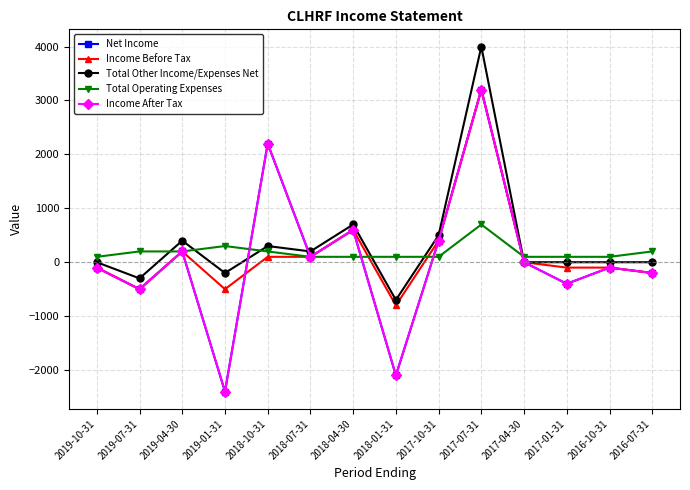

Does the chart display data point markers on the line(s)?

Yes